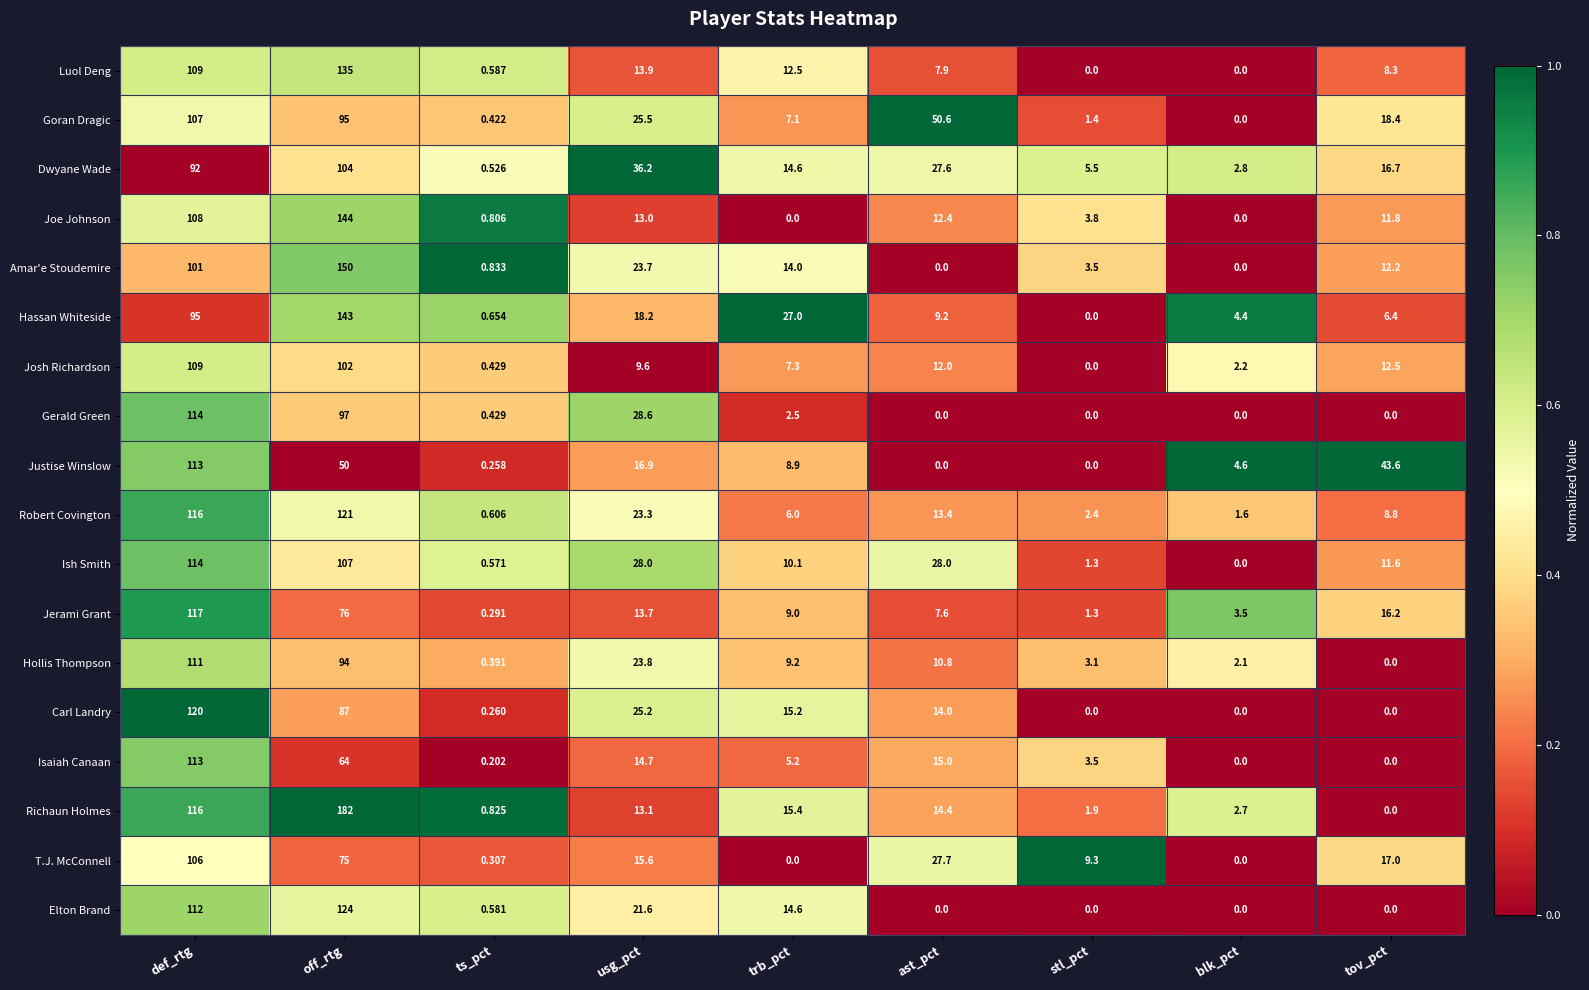

List the labels in order of Jerami Grant value, largest first.

def_rtg, off_rtg, tov_pct, usg_pct, trb_pct, ast_pct, blk_pct, stl_pct, ts_pct